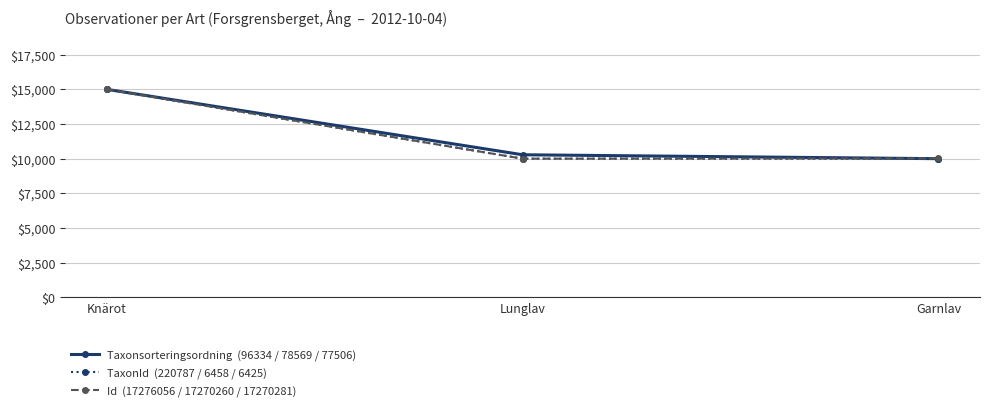

Count the number of data series in this chart.

3